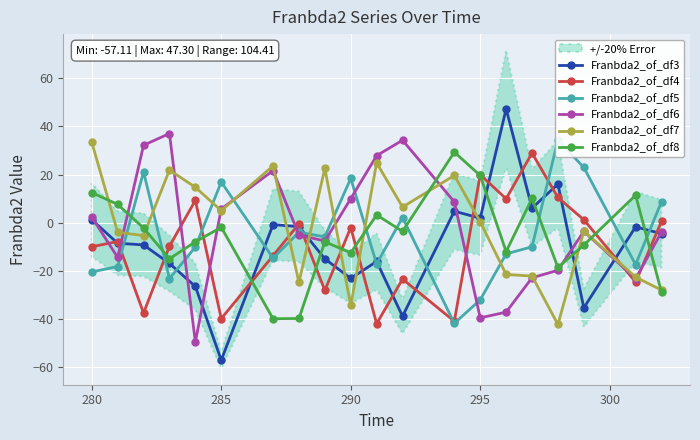

True or false: Franbda2_of_df4 has more than 1 interior local peaks.

True